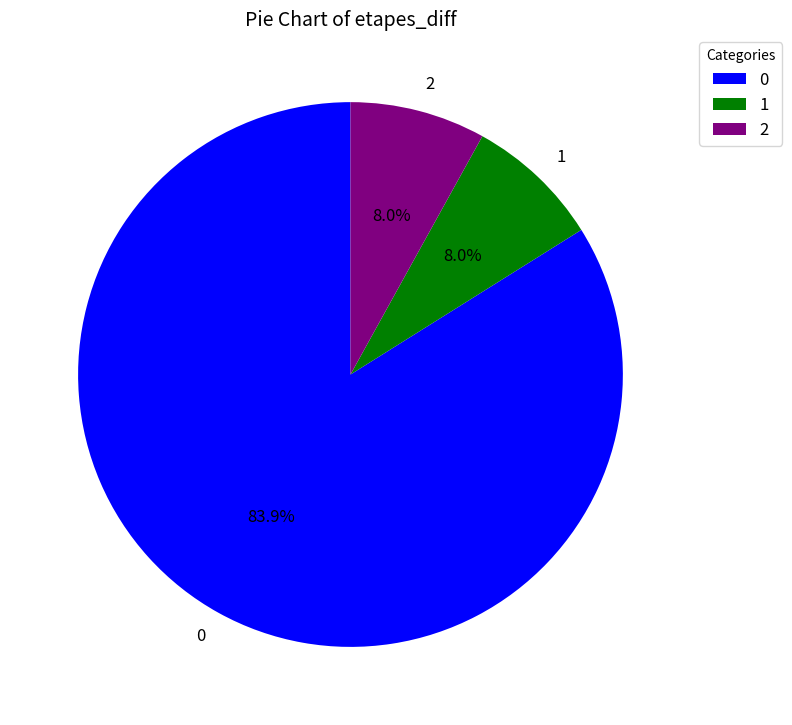

Is it true that 1 is 8% of the pie?

True